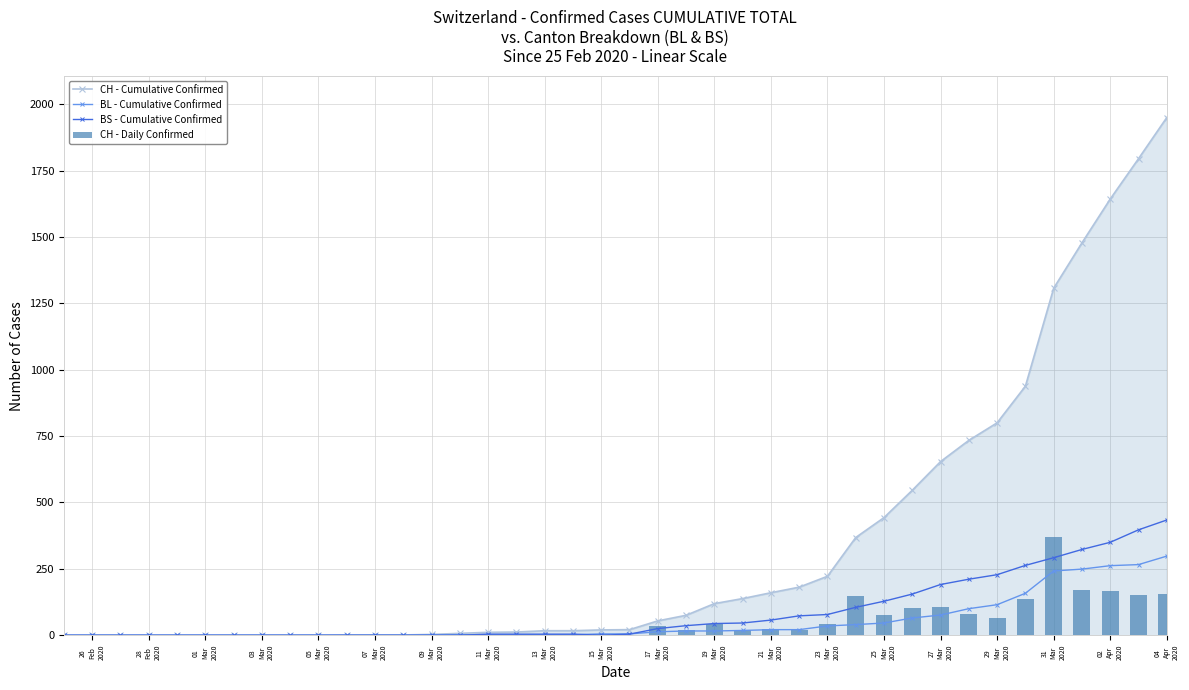

Are the bars grouped side by side (vs. stacked)?

Yes